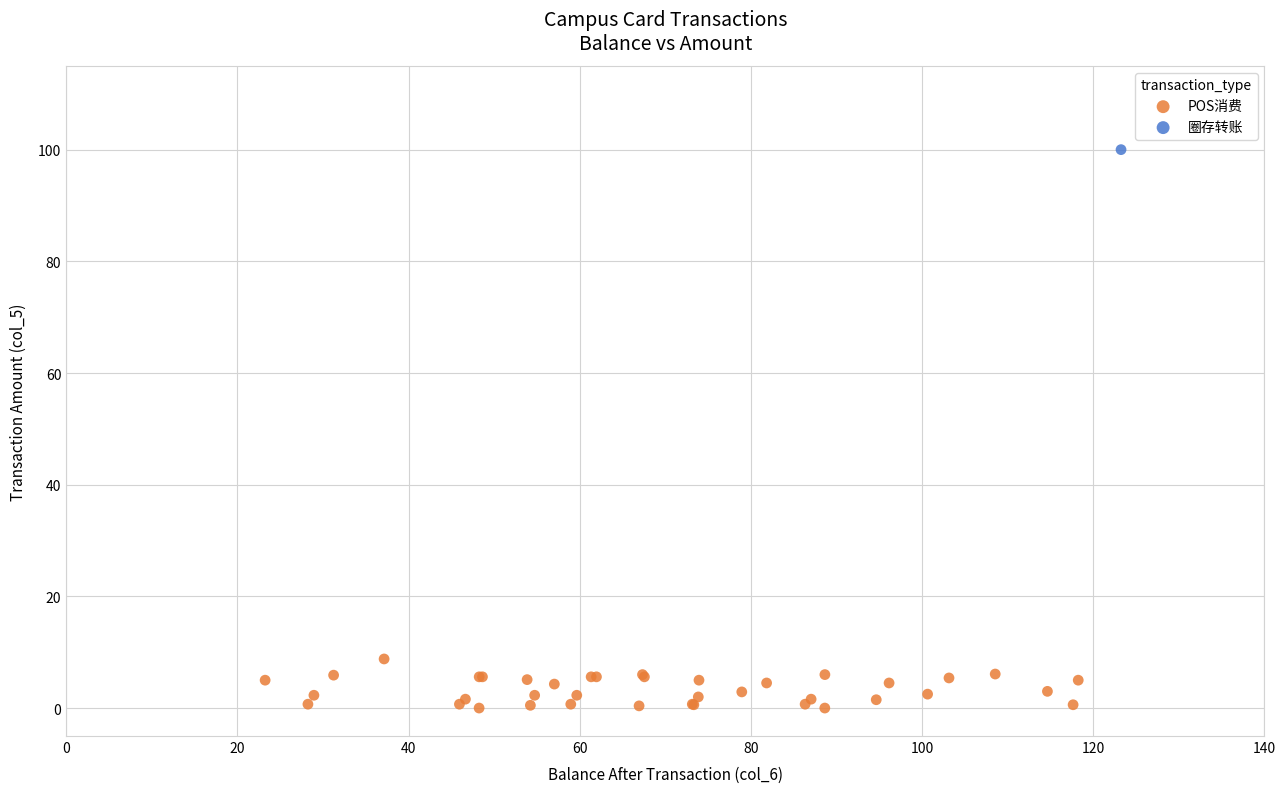

What are all the series names shown in the legend?

POS消费, 圈存转账